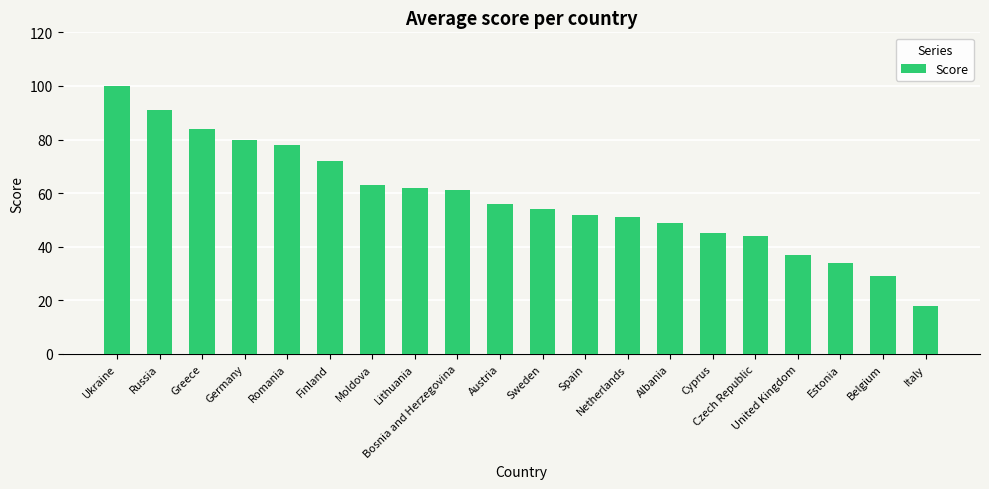

What is the average value?

58